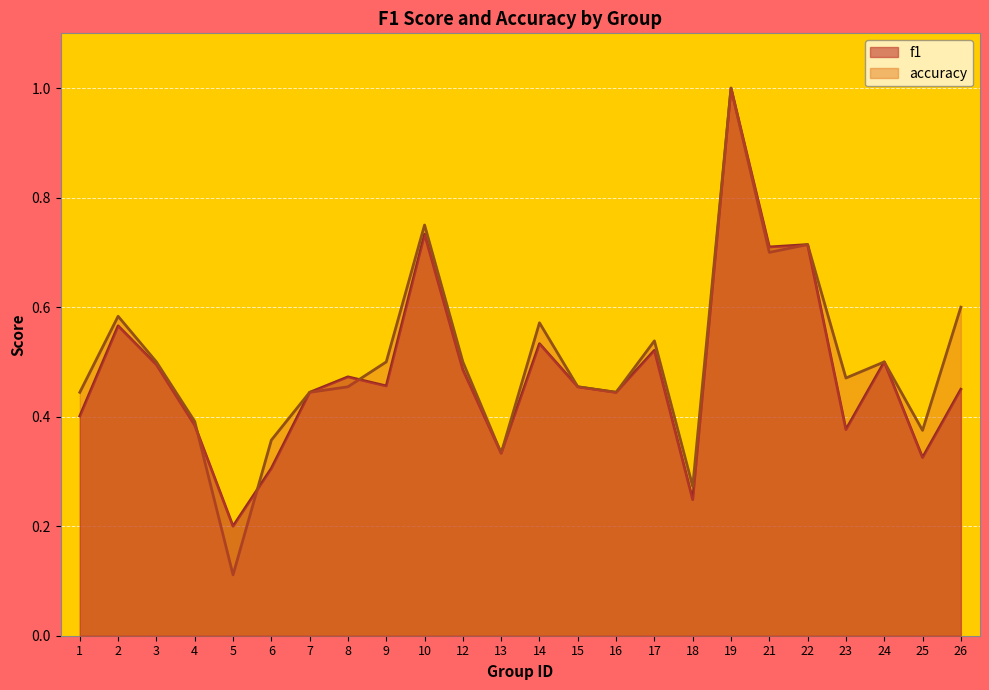

What is the difference between the highest and lowest values at 26?

0.1